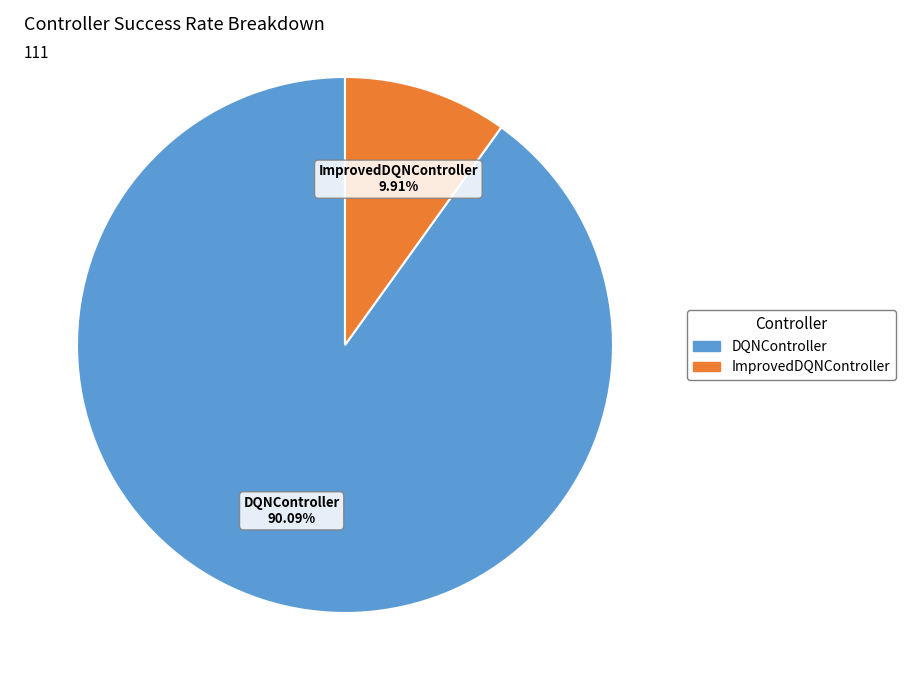

Count the number of slices in the pie.

2